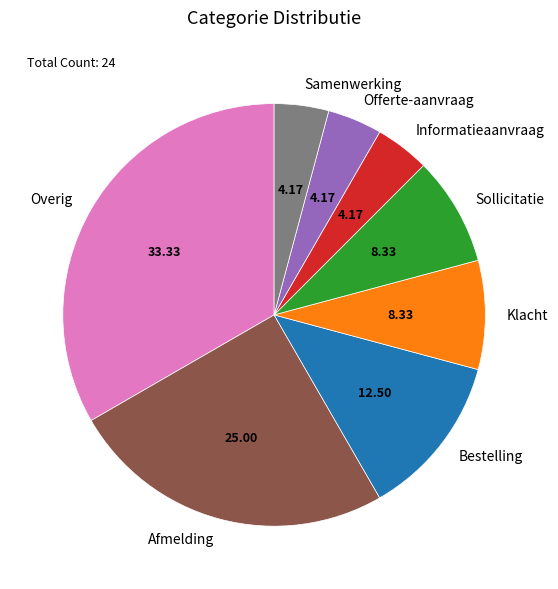

Do Overig and Offerte-aanvraag together represent more than half of the pie?

No